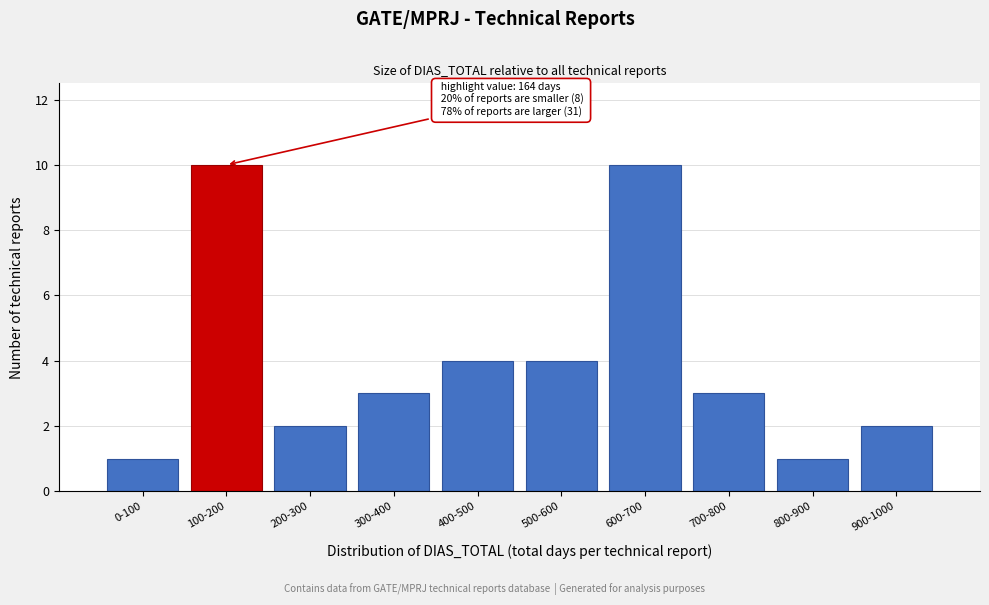

Reading left to right, what are all the values shown in this chart?

0-100=1	100-200=10	200-300=2	300-400=3	400-500=4	500-600=4	600-700=10	700-800=3	800-900=1	900-1000=2